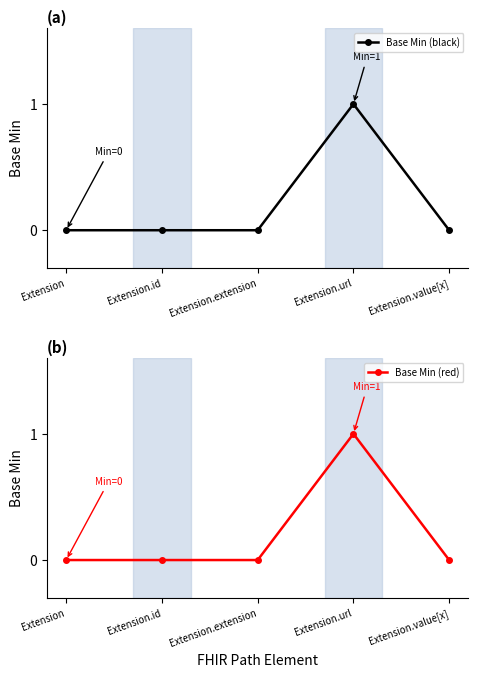

Between Extension.url and Extension.value[x], which is larger?

Extension.url